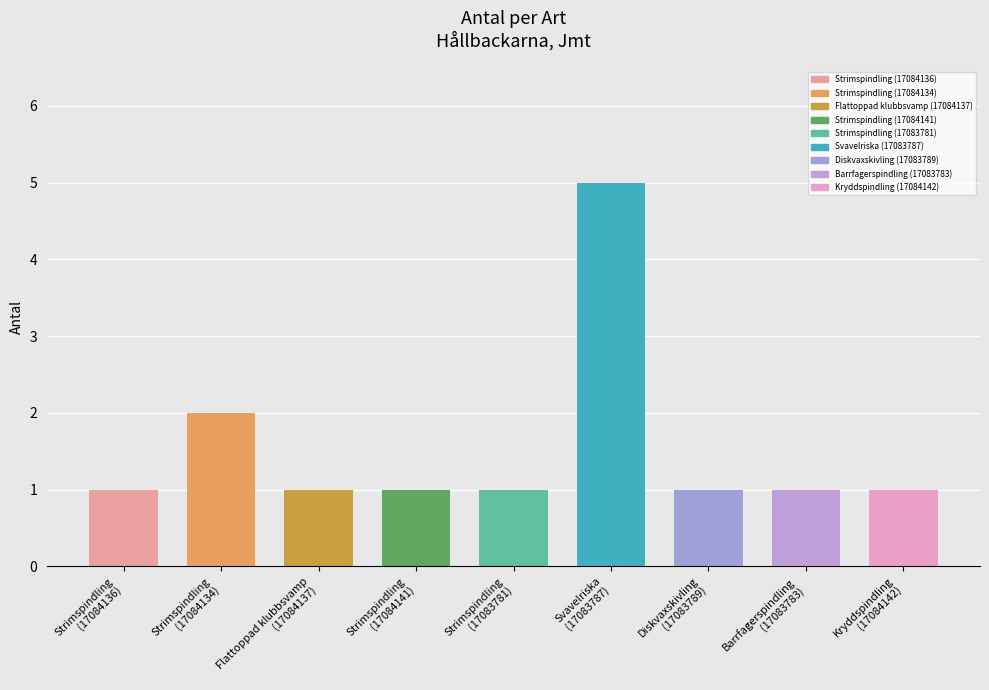

Reading right to left, list all the values displayed in this chart.

1	1	1	5	1	1	1	2	1